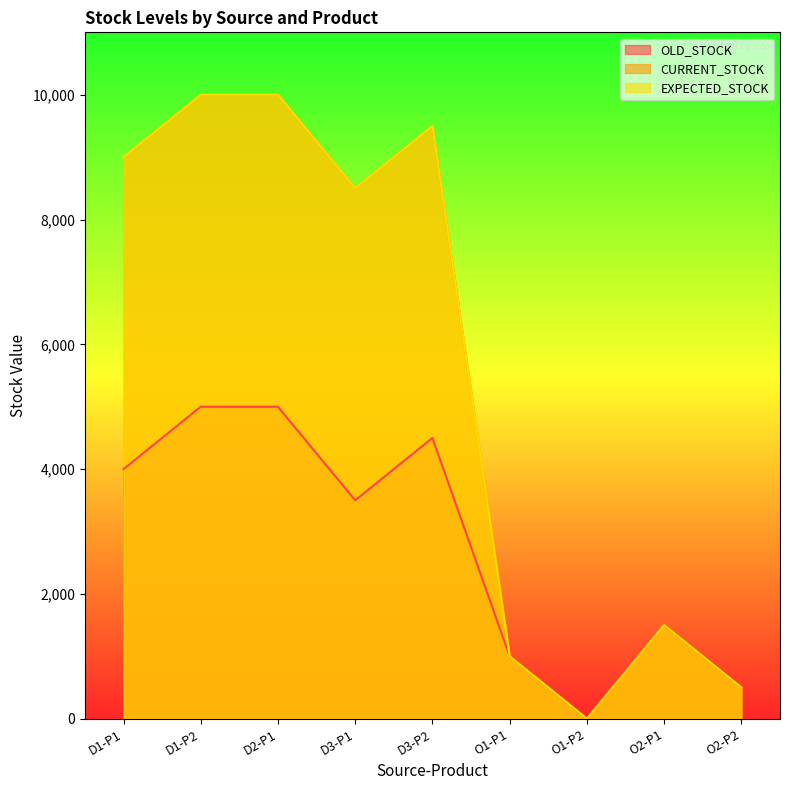

At which label does OLD_STOCK reach its peak?

D1-P2